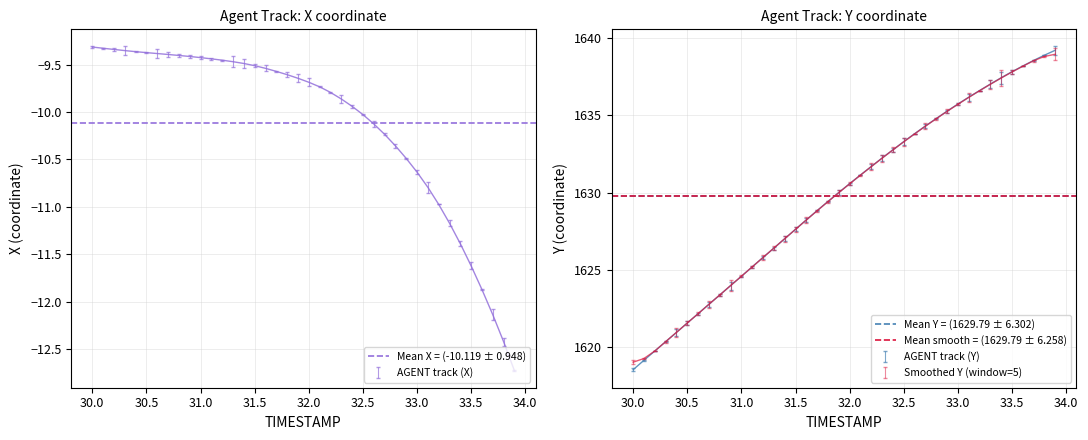

What is the value of the Mean smooth = (1629.79 ± 6.258) point at the 1st from the left?

1629.8